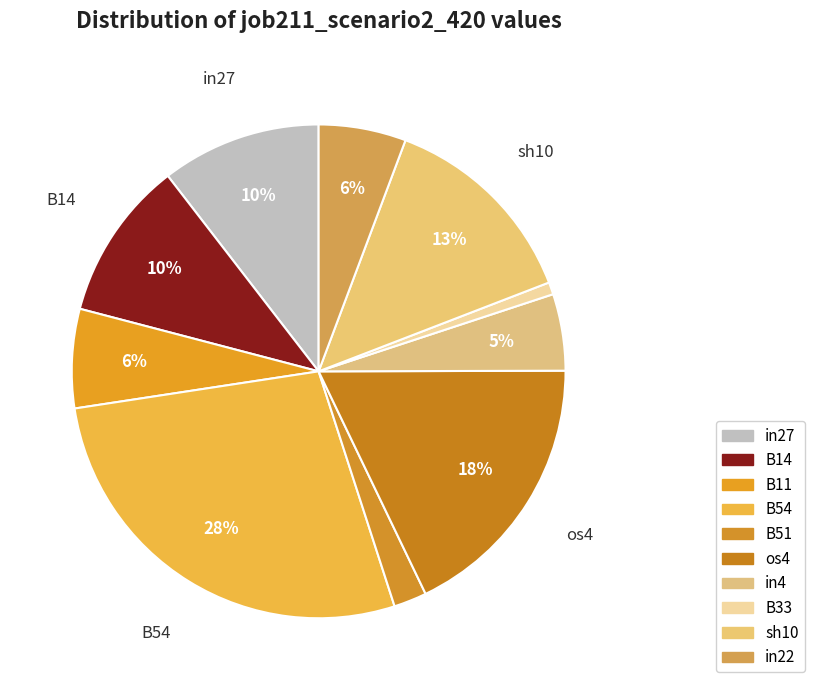

How many segments does this pie chart have?

10